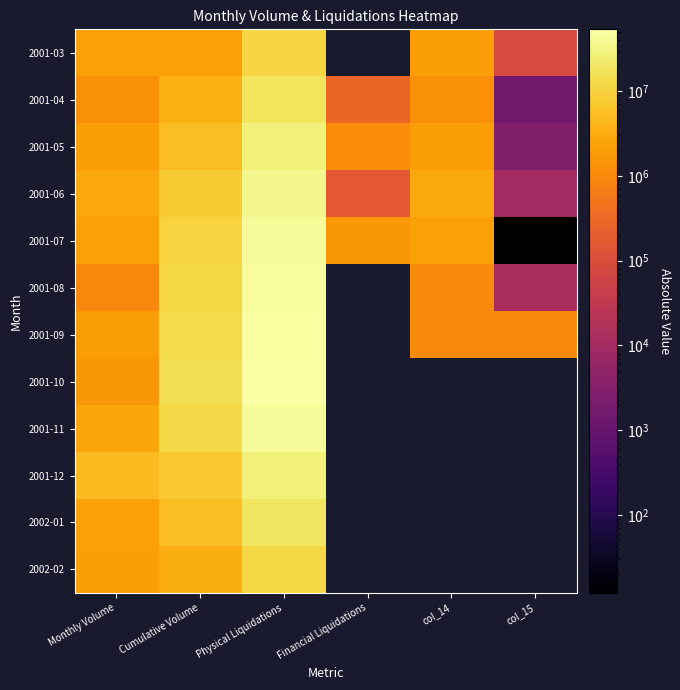

At which category is the sum across all series the highest?

Physical Liquidations